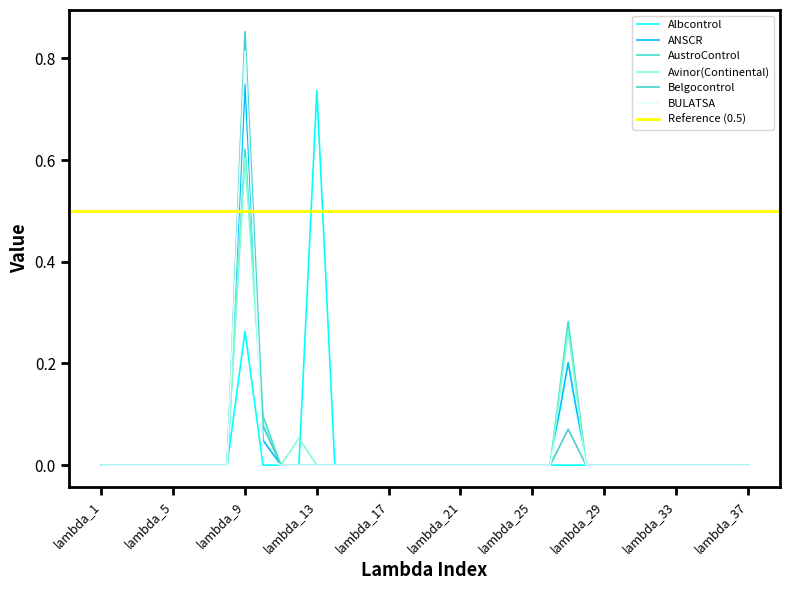

True or false: ANSCR and Albcontrol intersect in this chart.

False